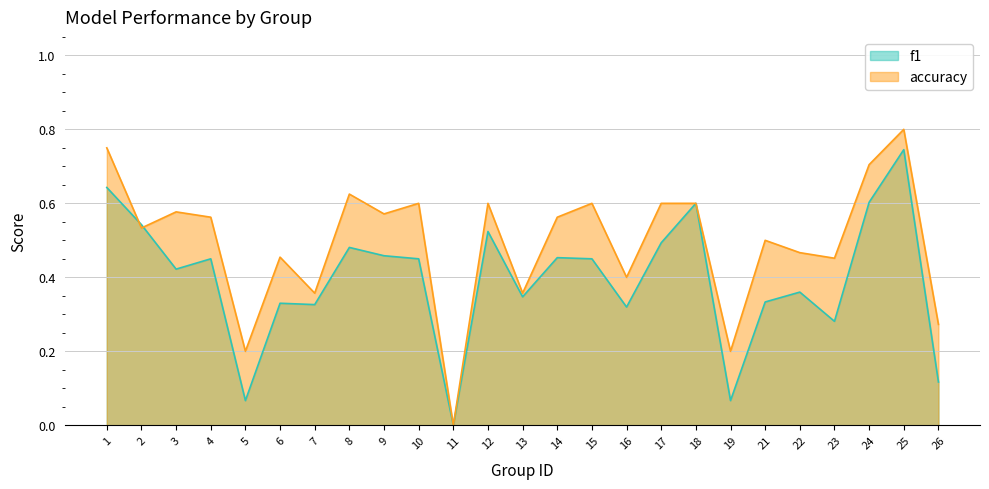

Between 23 and 9, which is larger?

9